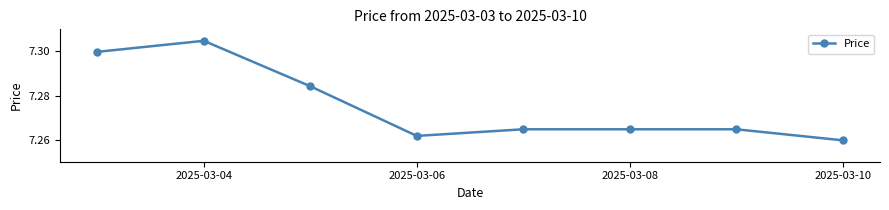

Count the values in the range 7 to 8.

8